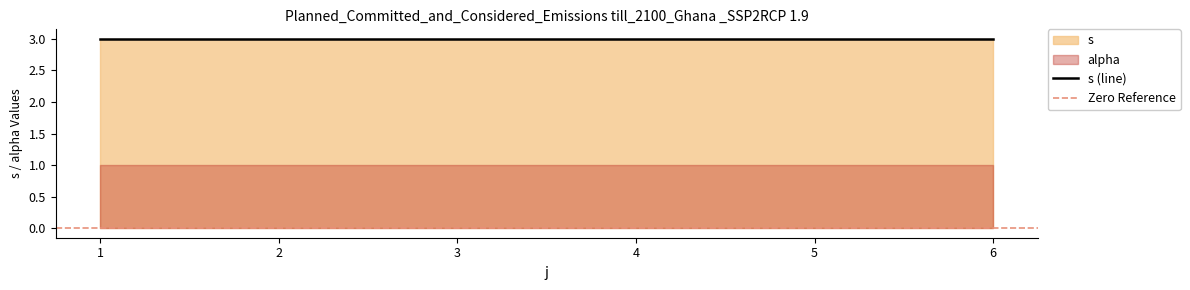

Does the chart have visible grid lines?

No